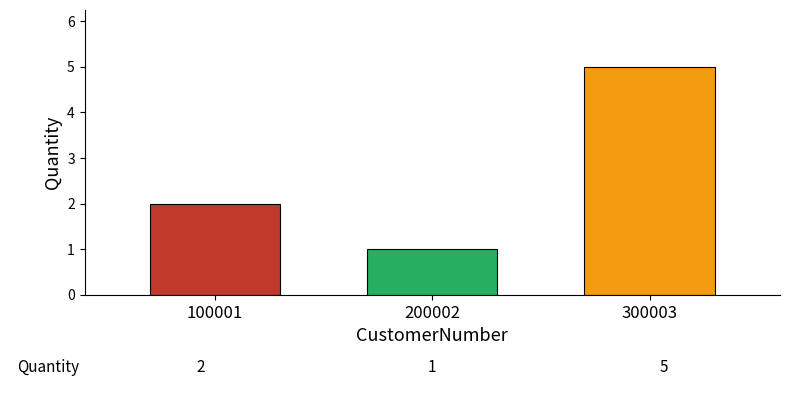

Approximately how many times larger is the value at 100001 compared to 200002?

2.0